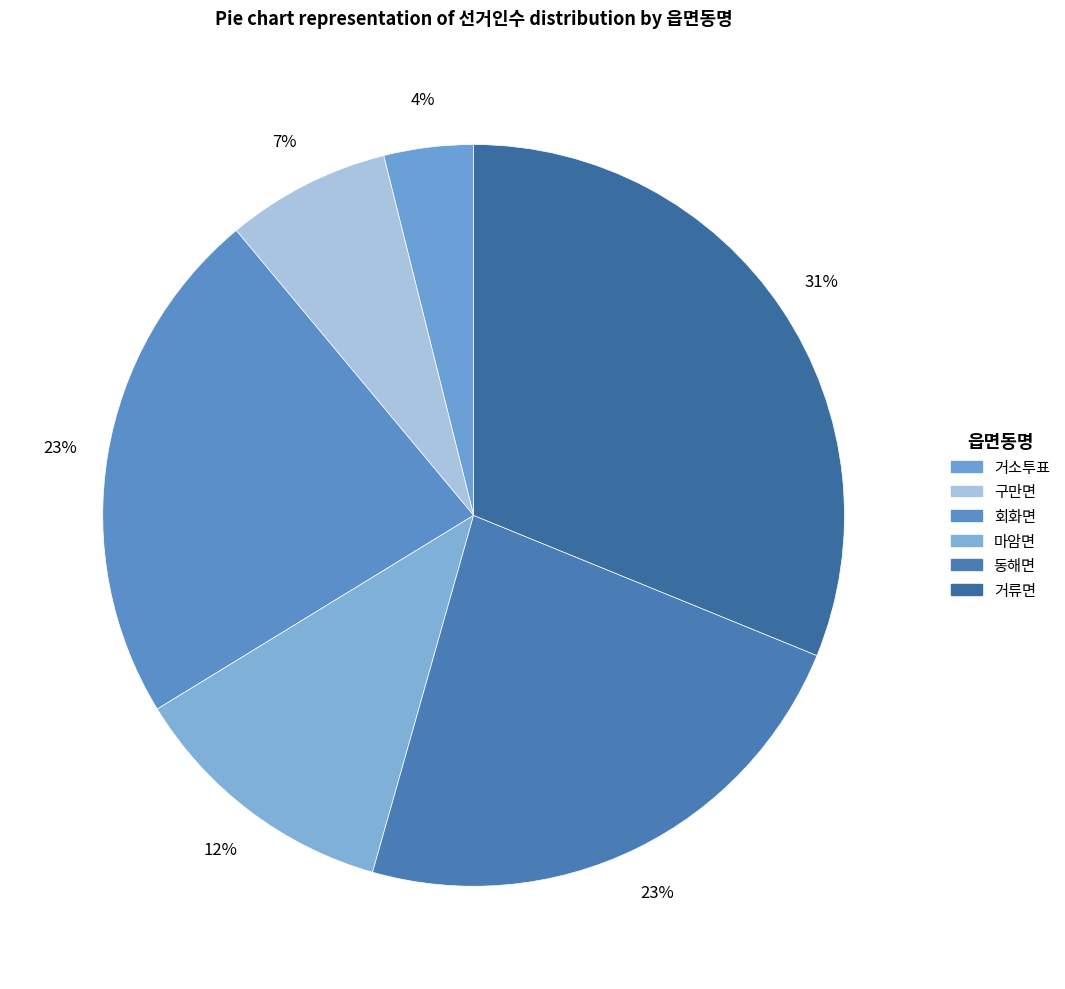

What percentage is the 마암면 slice, to the nearest percent?

12%